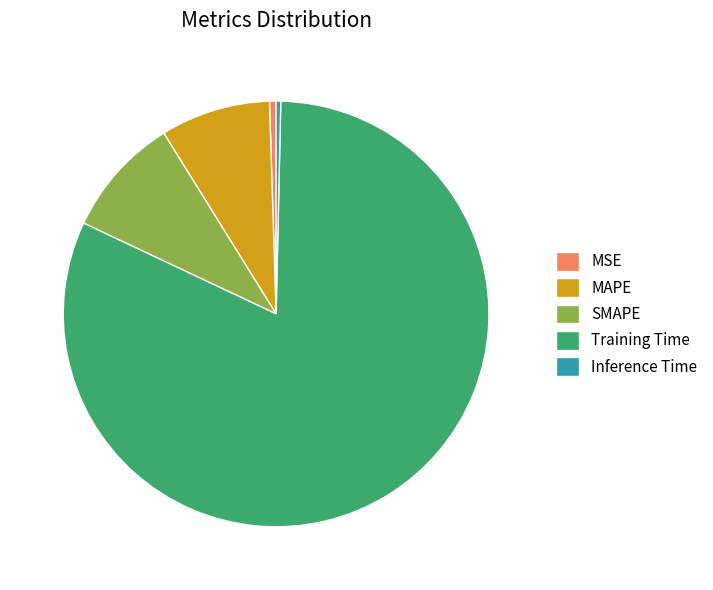

Which category has the biggest portion of the pie?

Training Time